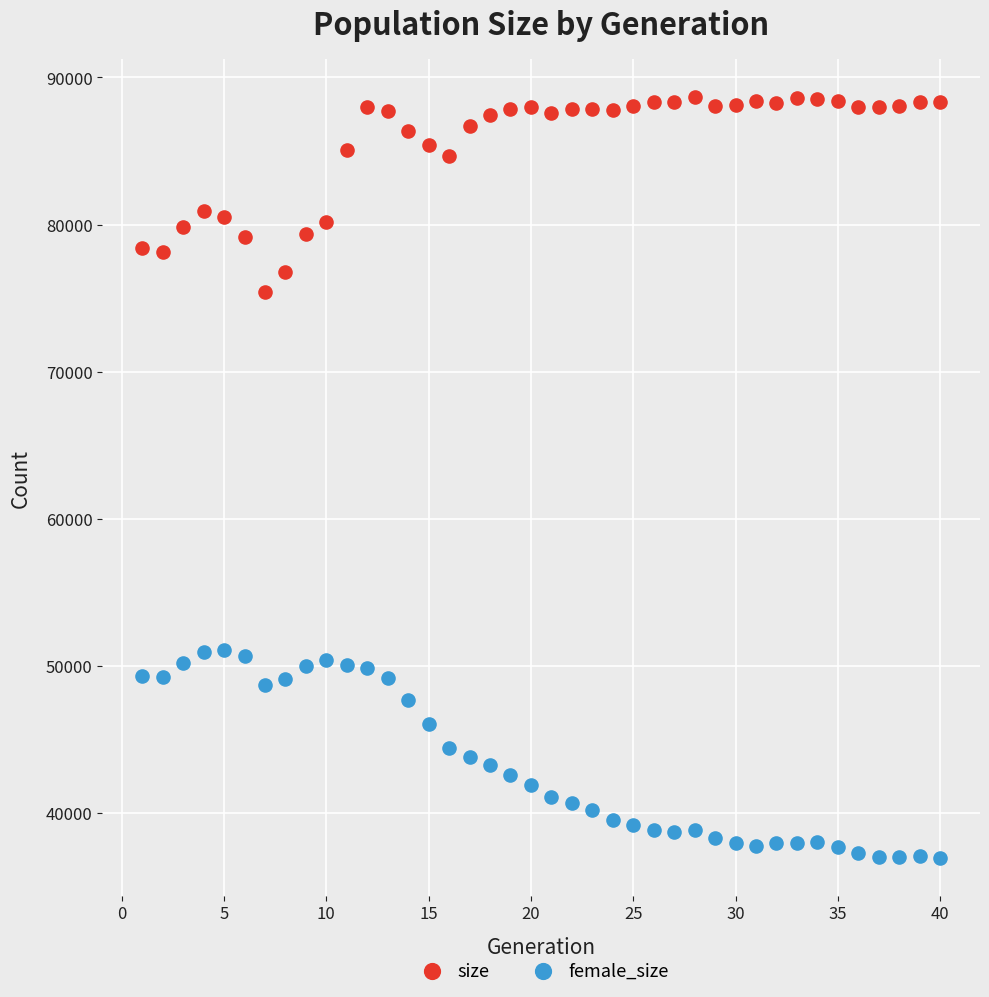

Which series contains the lowest Y value?

female_size